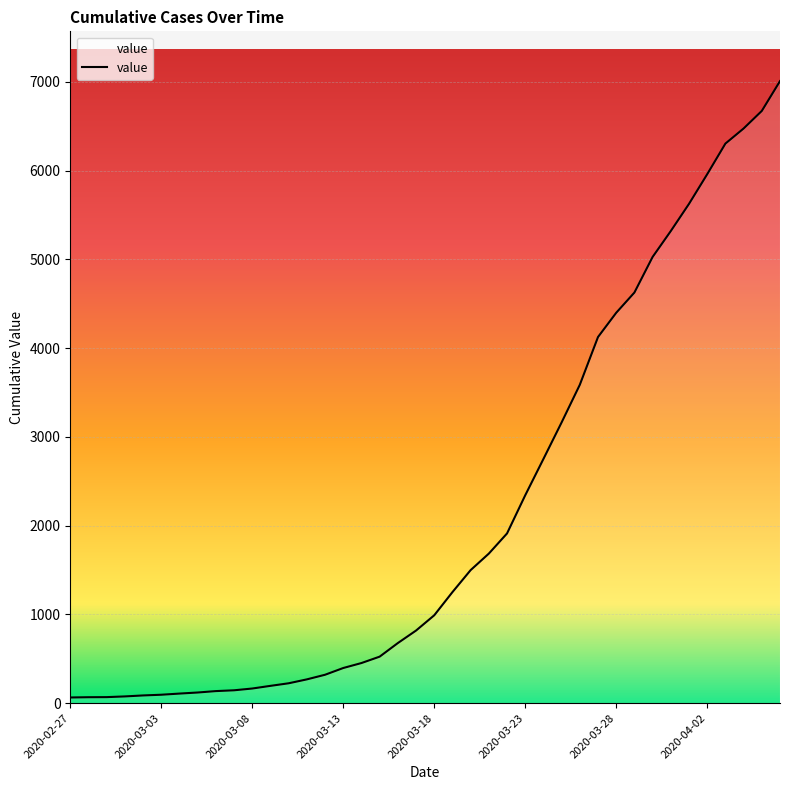

List the labels in order of value, largest first.

2020-04-06, 2020-04-05, 2020-04-04, 2020-04-03, 2020-04-02, 2020-04-01, 2020-03-31, 2020-03-30, 2020-03-29, 2020-03-28, 2020-03-27, 2020-03-26, 2020-03-25, 2020-03-24, 2020-03-23, 2020-03-22, 2020-03-21, 2020-03-20, 2020-03-19, 2020-03-18, 2020-03-17, 2020-03-16, 2020-03-15, 2020-03-14, 2020-03-13, 2020-03-12, 2020-03-11, 2020-03-10, 2020-03-09, 2020-03-08, 2020-03-07, 2020-03-06, 2020-03-05, 2020-03-04, 2020-03-03, 2020-03-02, 2020-03-01, 2020-02-29, 2020-02-28, 2020-02-27